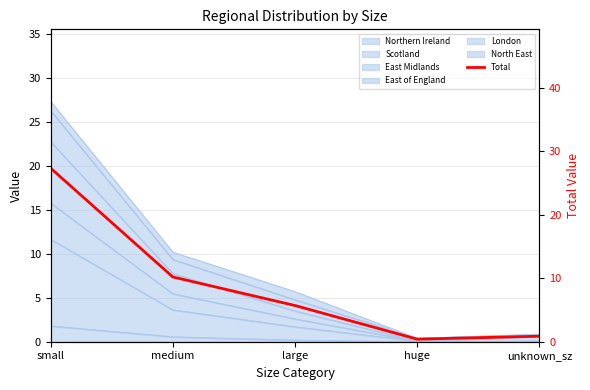

How many data points are less than 5?

2